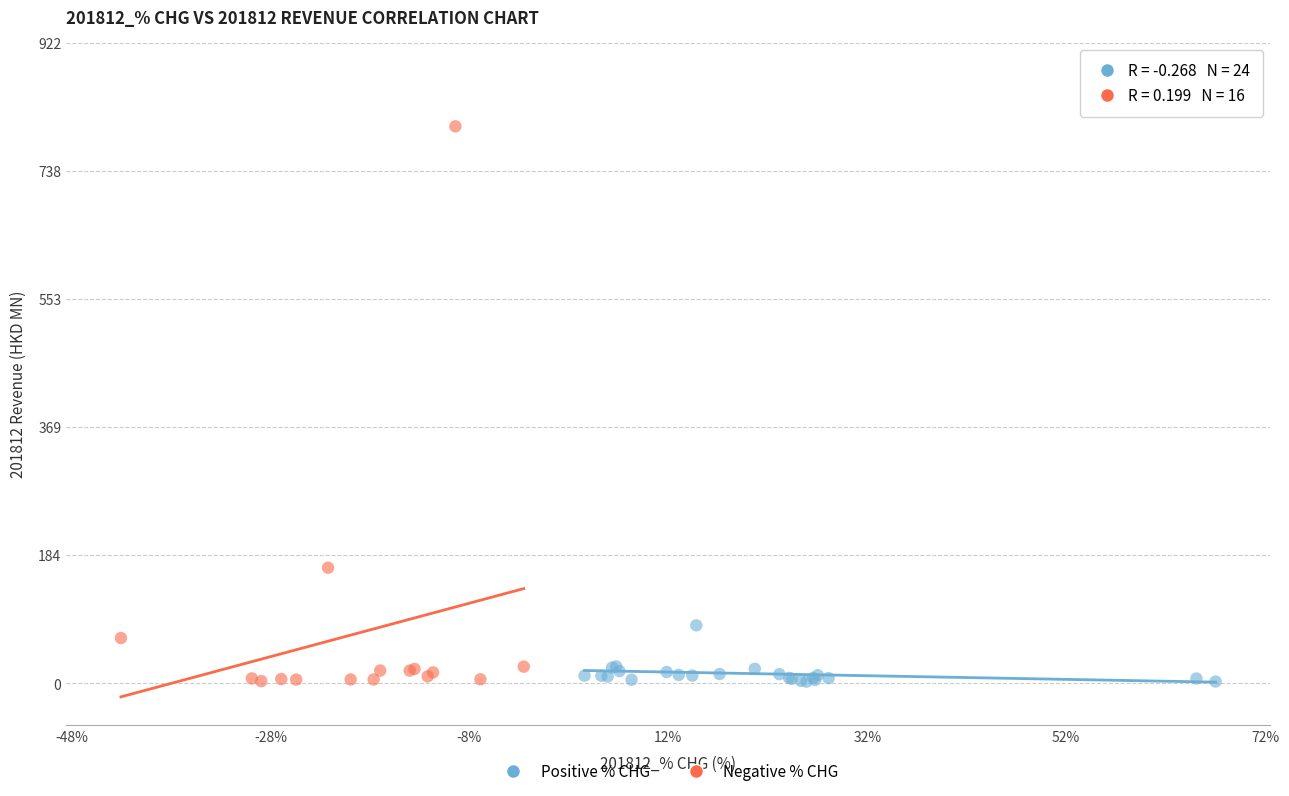

Which series has the largest Y range (max minus min)?

Negative % CHG